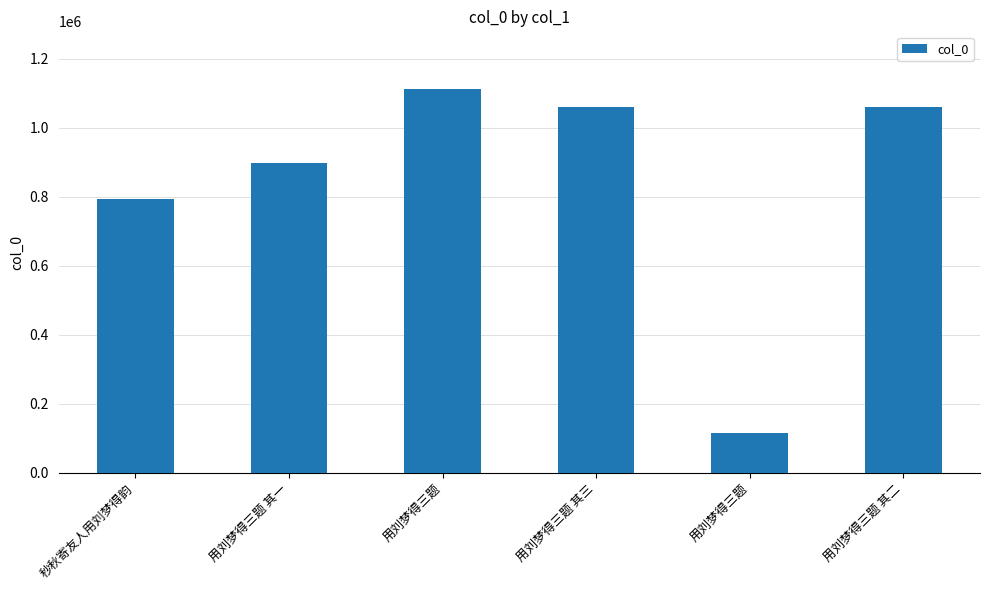

List the labels in order of value, smallest first.

用刘梦得三题, 秒秋寄友人用刘梦得韵, 用刘梦得三题 其一, 用刘梦得三题 其二, 用刘梦得三题 其三, 用刘梦得三题